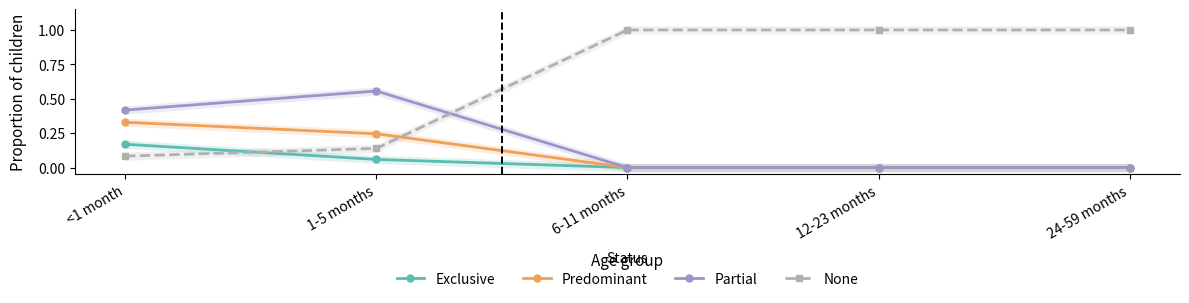

What is the difference between the Predominant values at 6-11 months and <1 month?

0.3